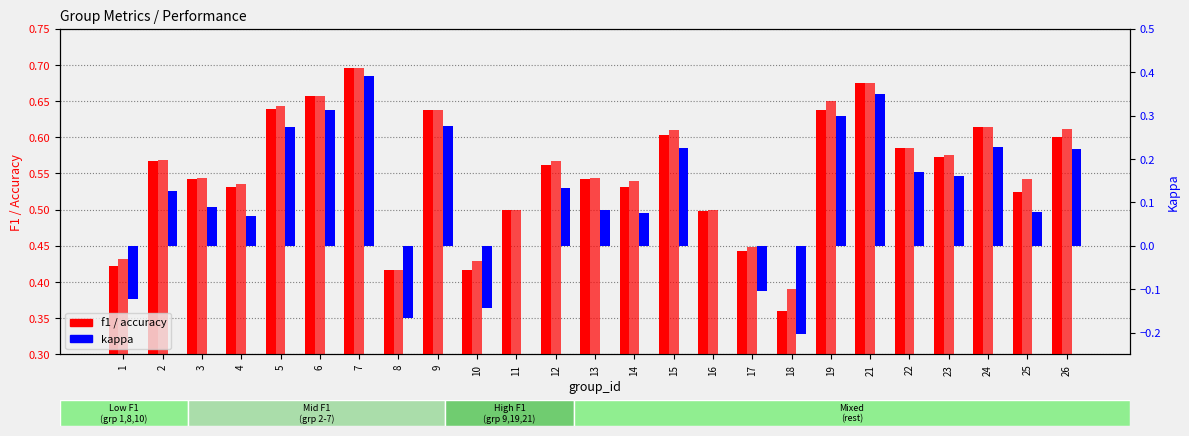

What is the total value across all series at 5?

1.6